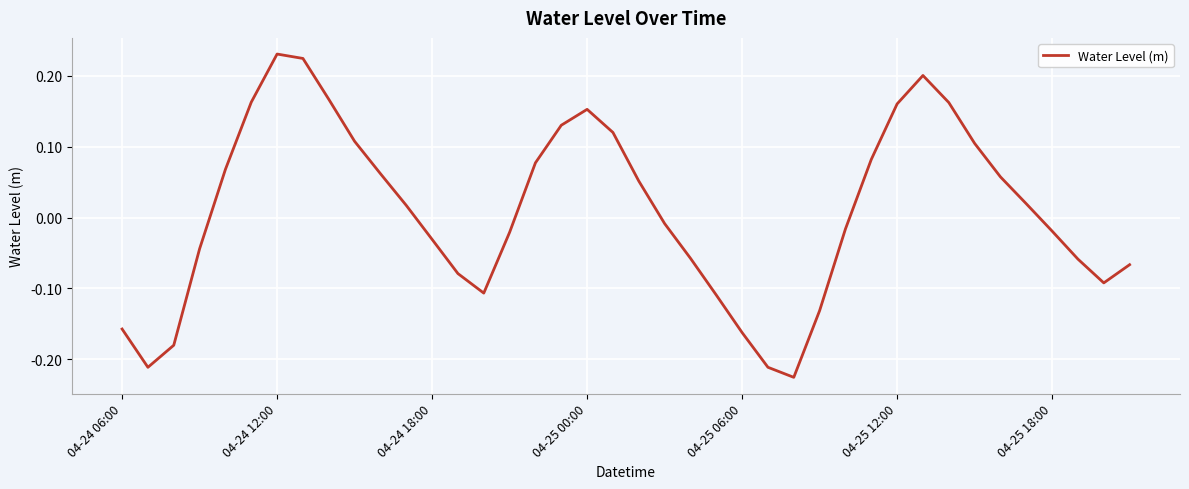

What is the difference between the maximum and minimum values?

0.5